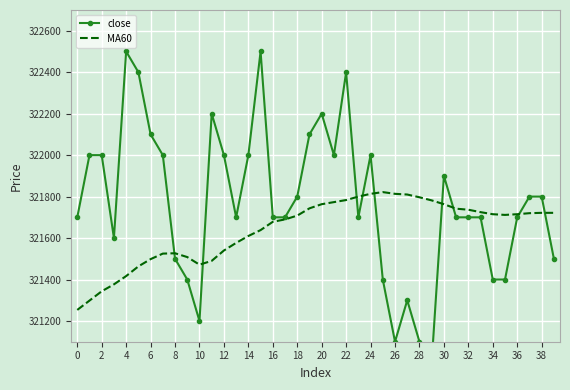

What is the sum of all close values?

12870900.0